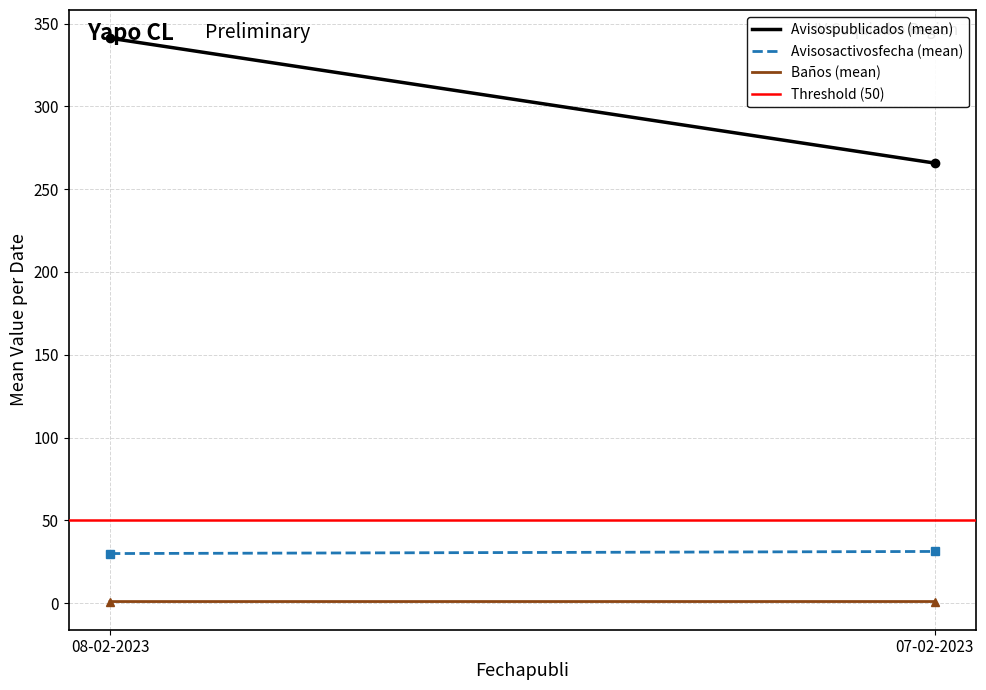

Which series has the widest spread of values?

Avisospublicados (mean)